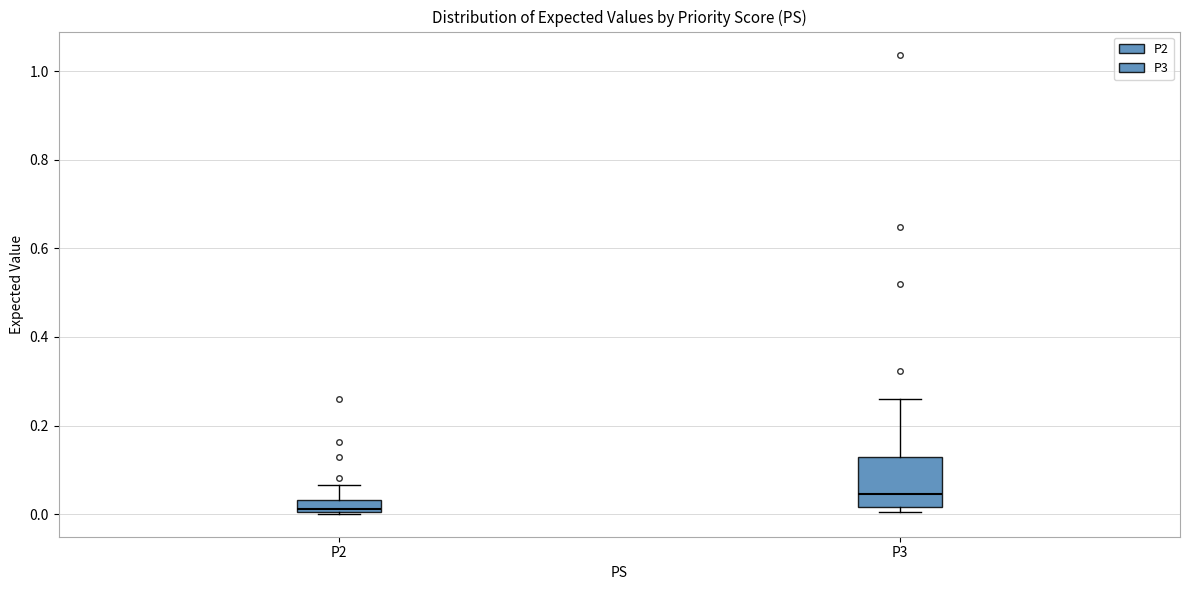

Where is the upper edge of the box for P3 on the y-axis? The values are not printed on the chart, so give them approximately, as read against the axis.

0.12